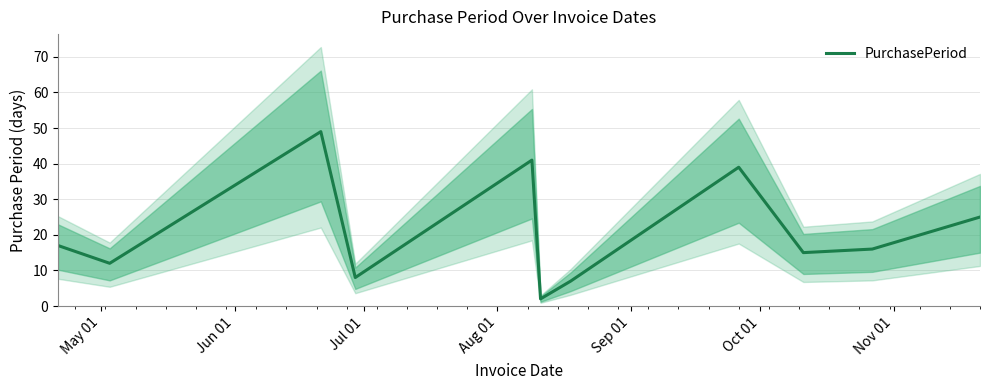

What is the difference between the second highest and minimum values?

39